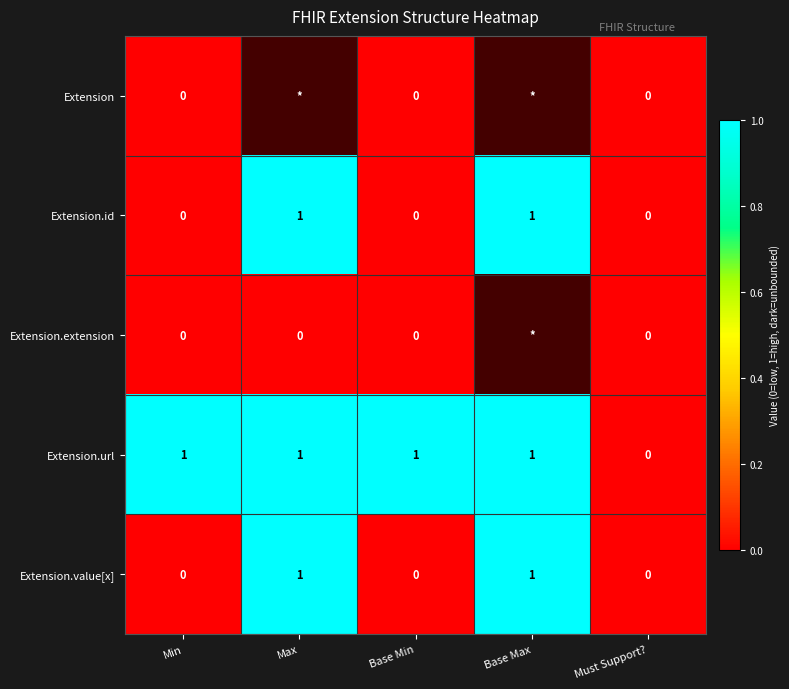

True or false: Extension.value[x] has a value of 1 at Max.

True